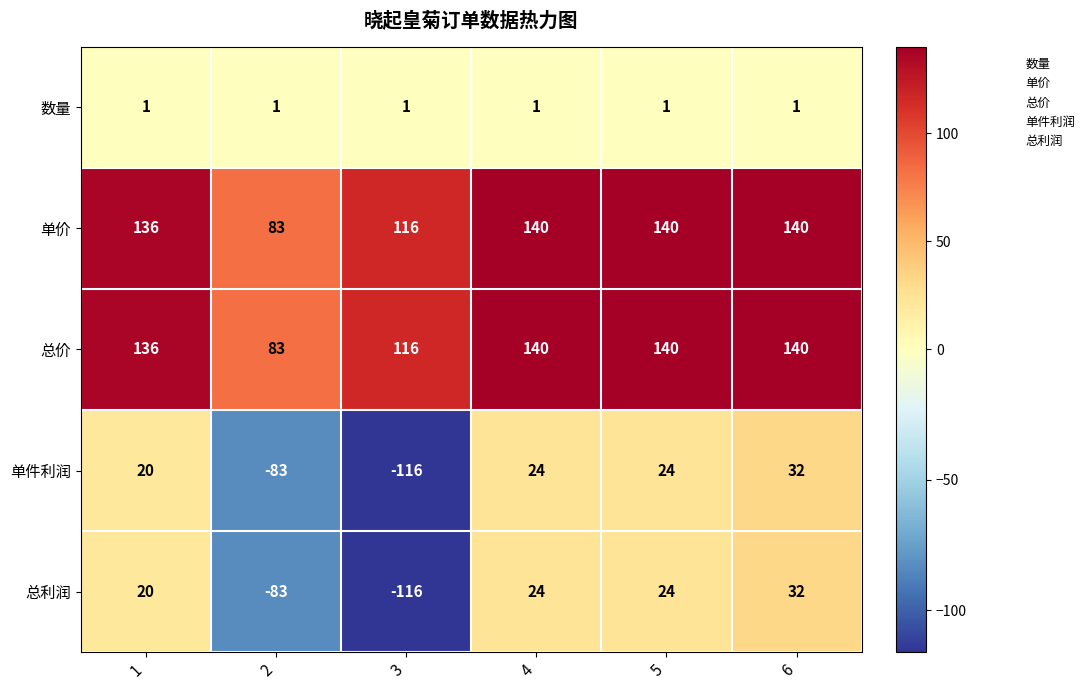

At how many categories does at least one series exceed 90?

5